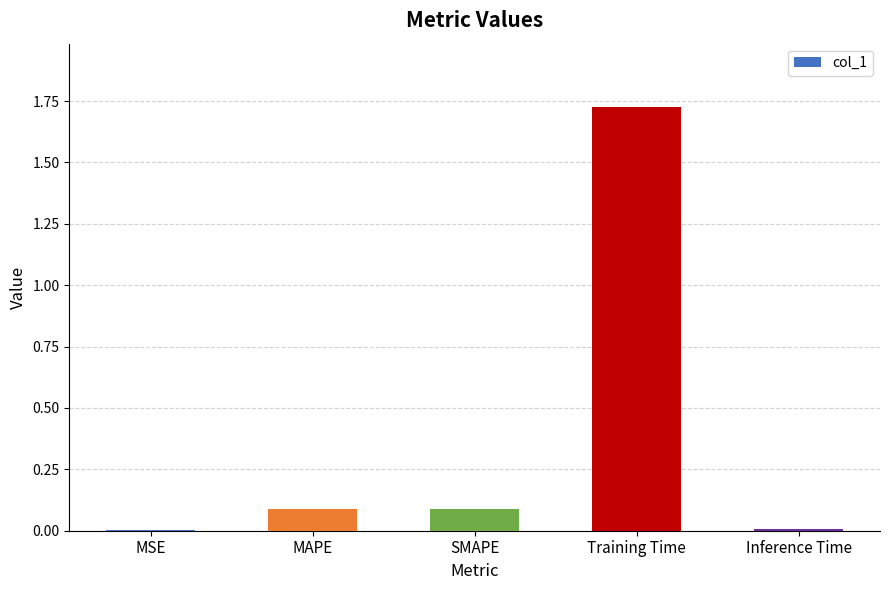

True or false: the data shows 0.0 at MSE.

True